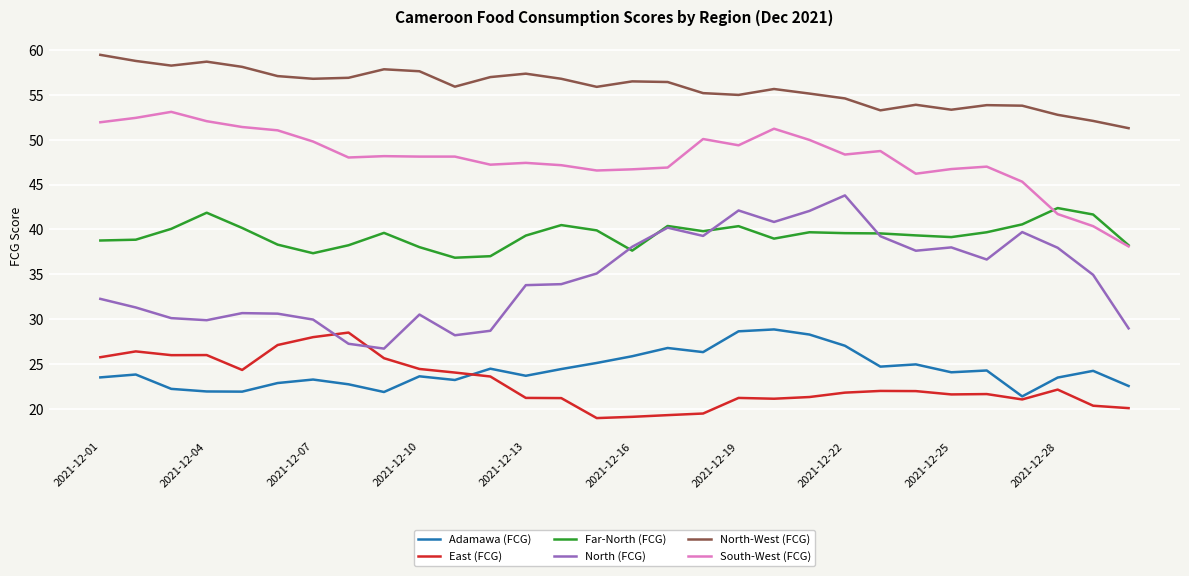

Count the number of categories in the chart.

30